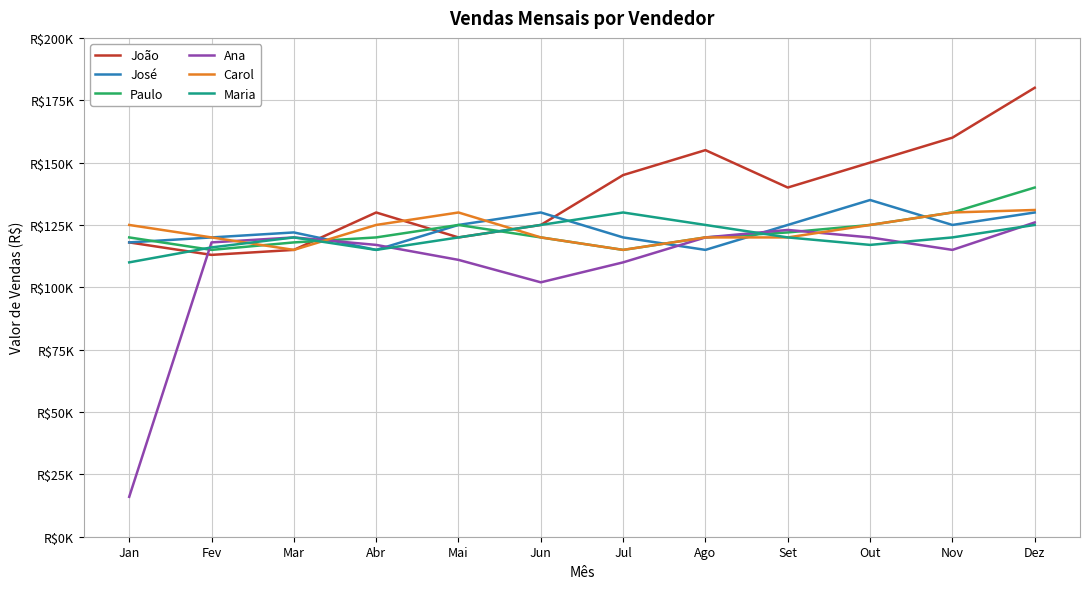

Does the chart display data point markers on the line(s)?

No